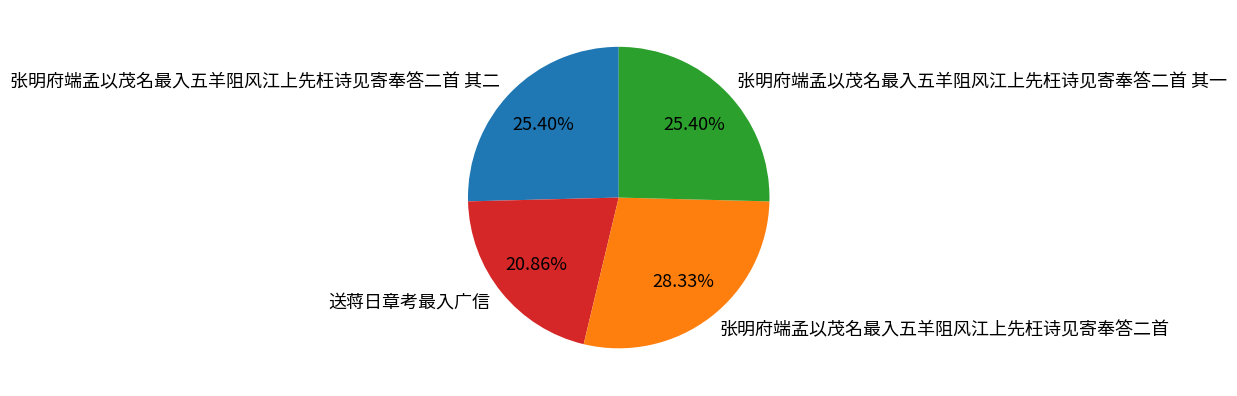

What is the smallest slice in the pie chart?

送蒋日章考最入广信